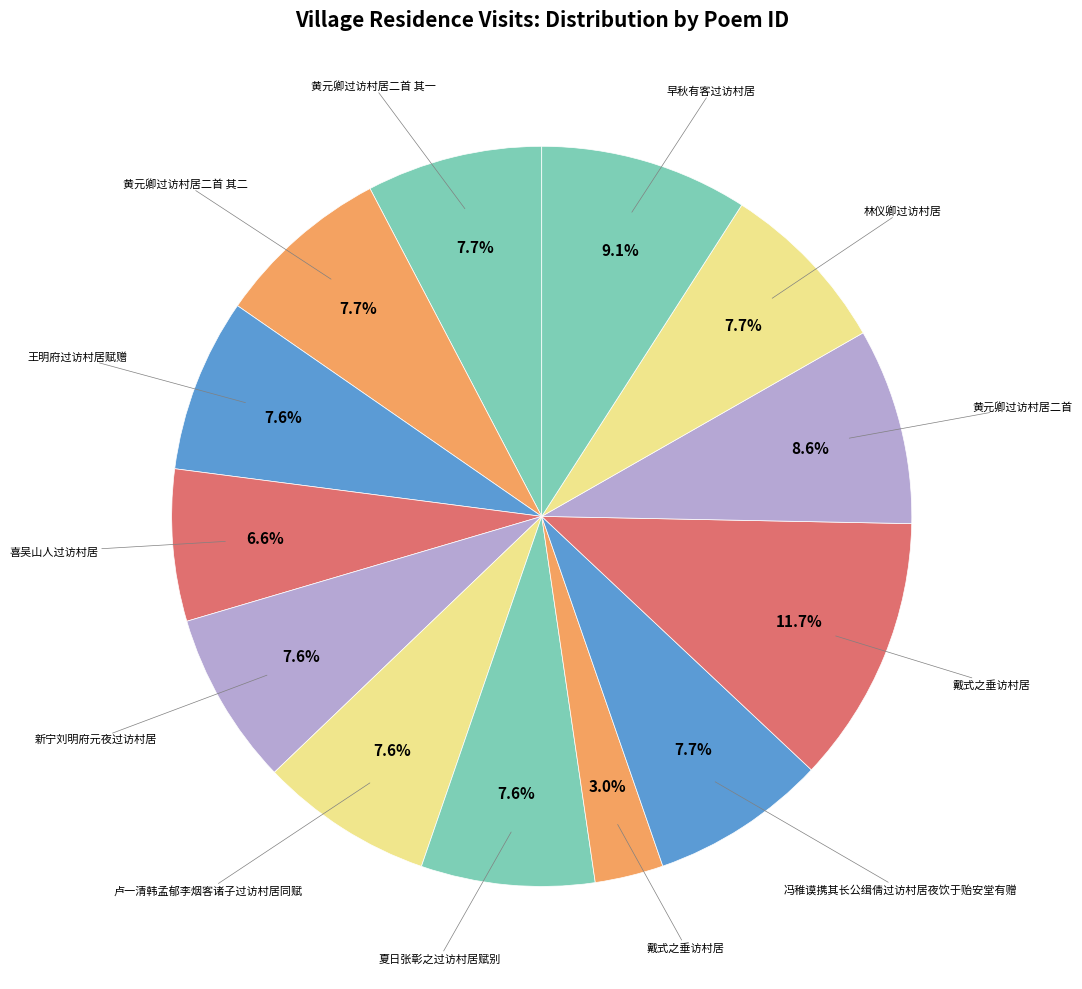

Is there a majority slice in this chart?

No